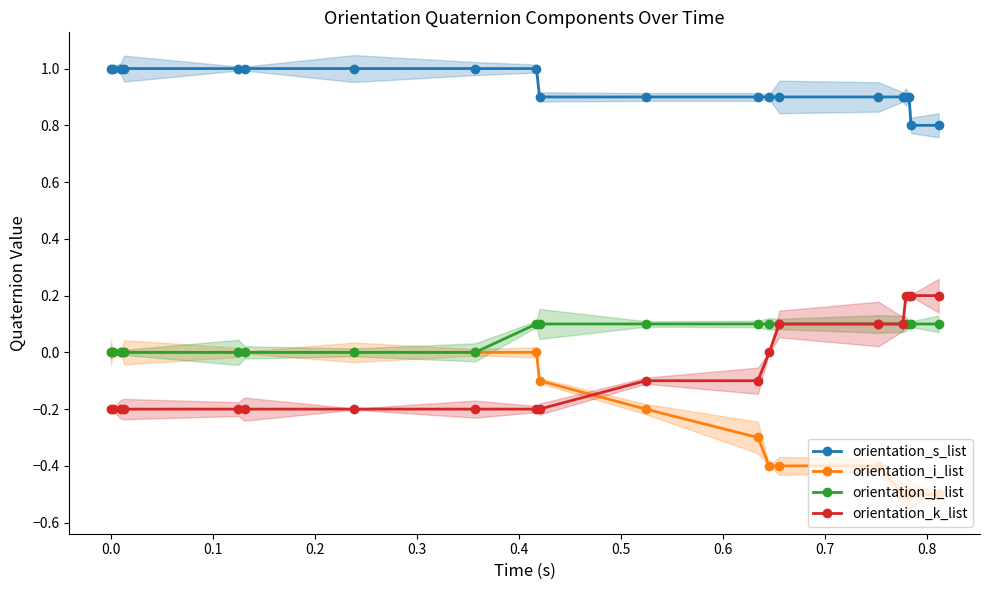

True or false: orientation_i_list and orientation_j_list cross at least once.

False